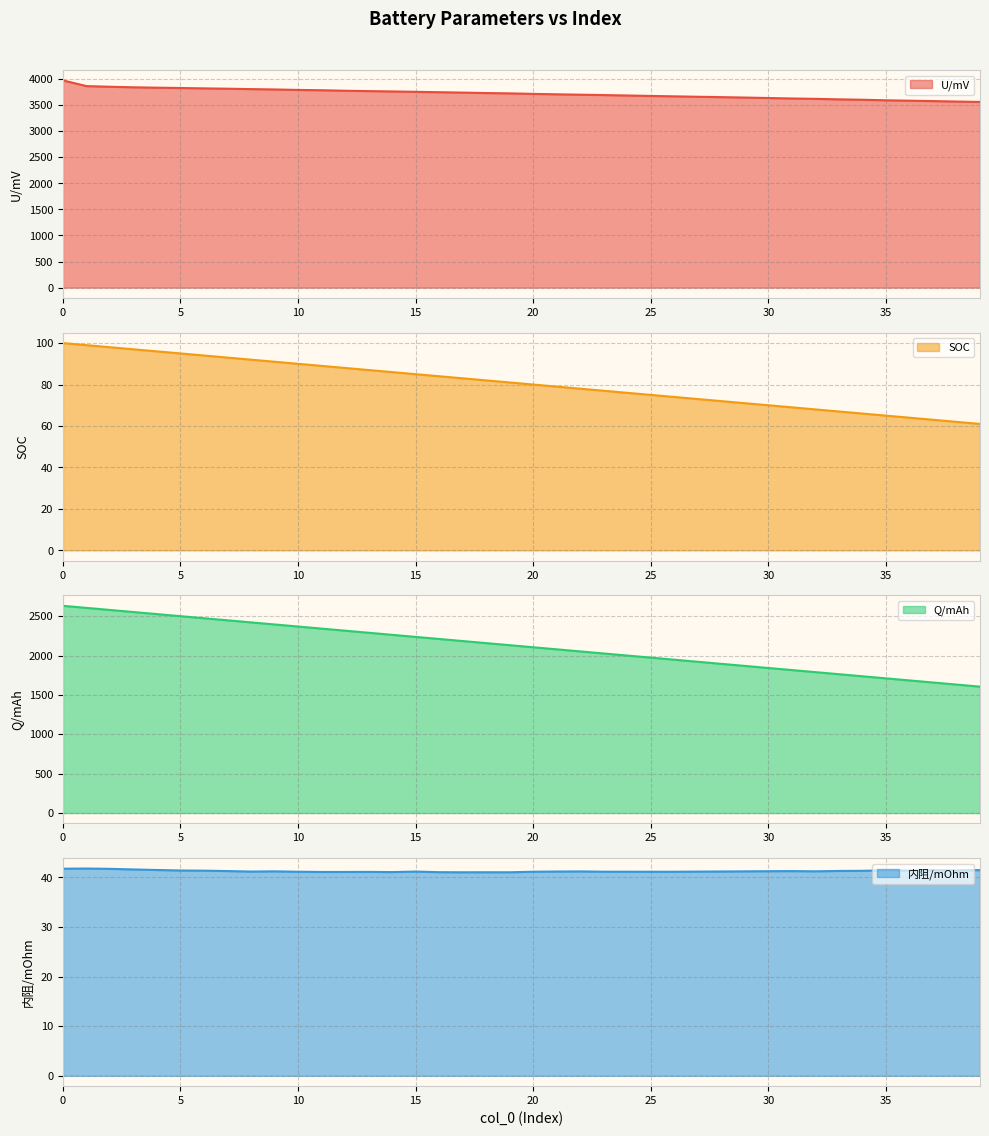

What is the value of the 内阻/mOhm point at the 40th from the left?

41.5